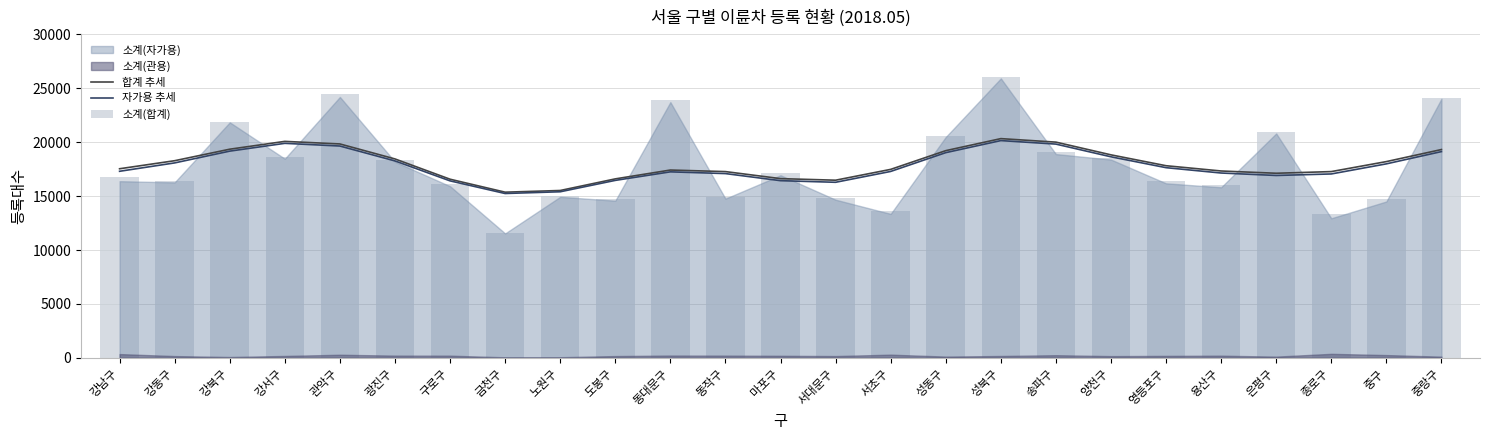

Which label corresponds to the largest value in the chart?

성북구